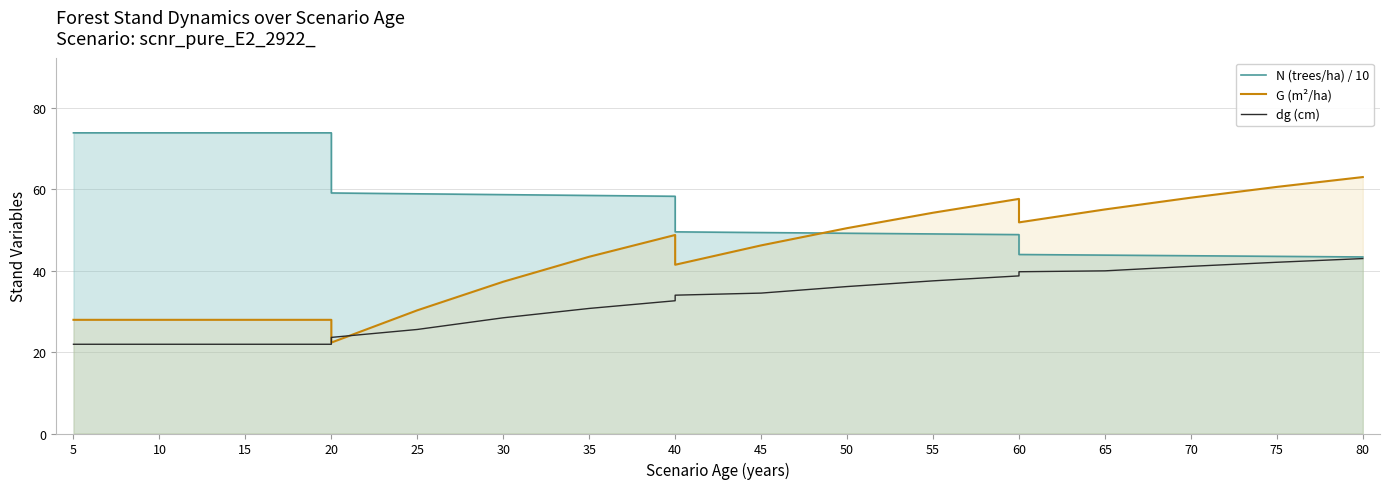

What is the total value across all series at 15?

123.8